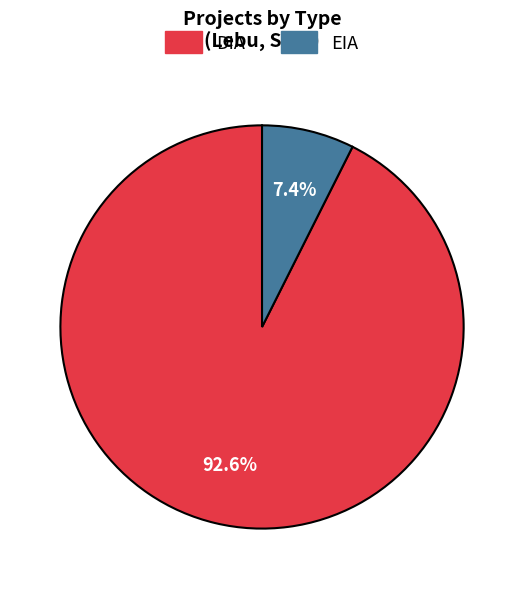

What is the ratio of the value at DIA to the value at EIA?

12.5